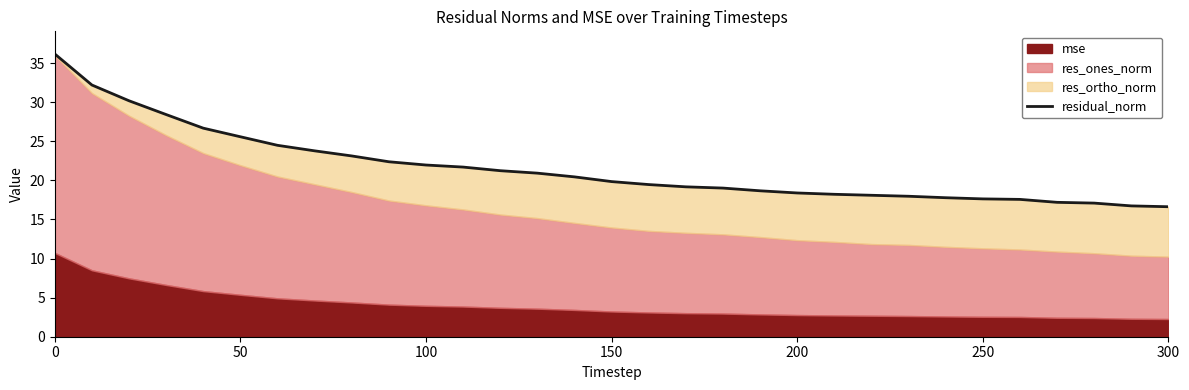

How many values are below 19?

12